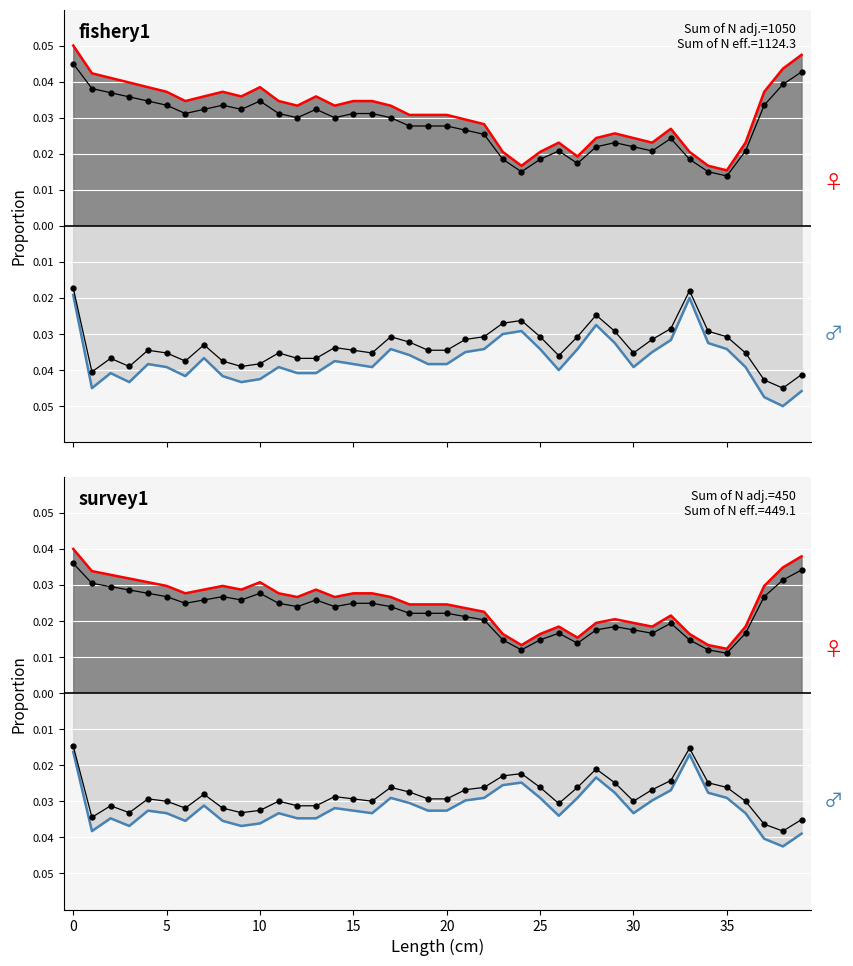

Count the number of categories in the chart.

40